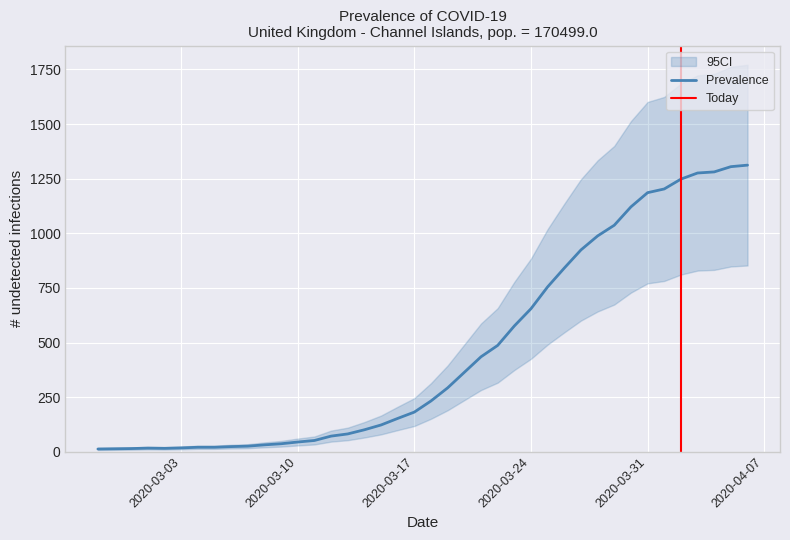

What is the change in value from 2020-02-27 to 2020-04-03?

+1263